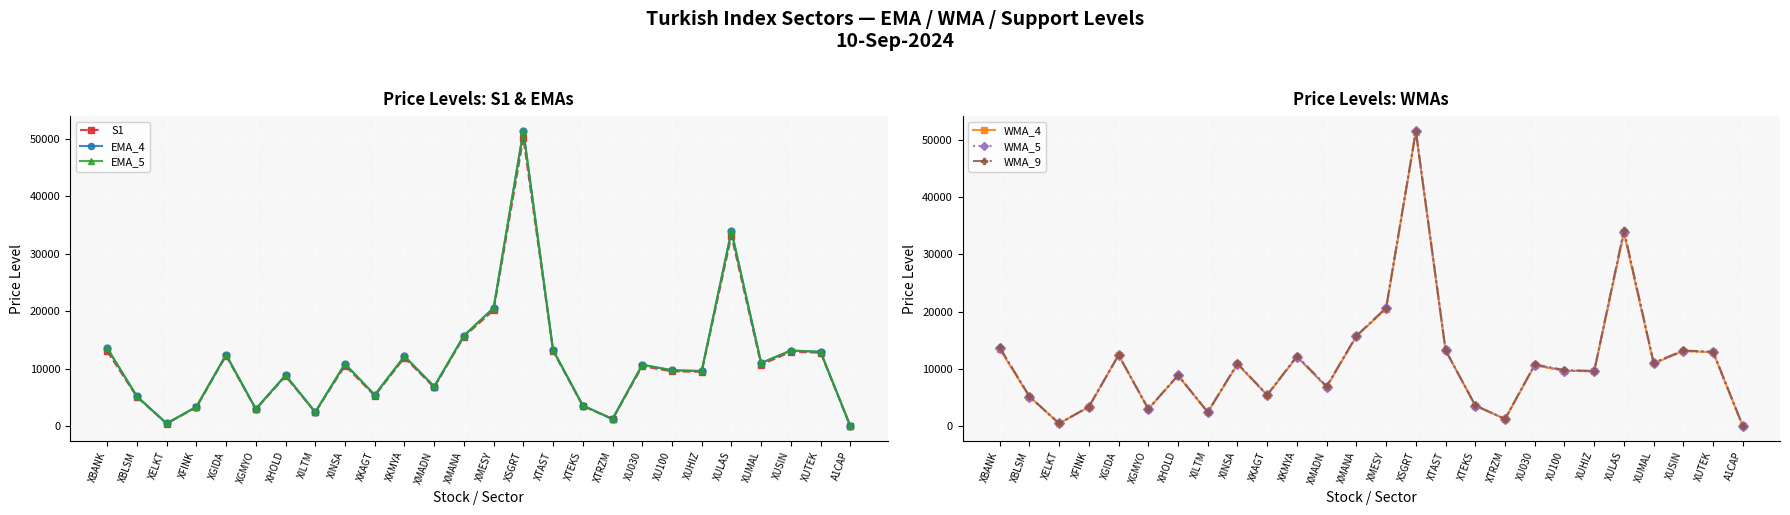

What is the maximum value for EMA_5?

51351.9